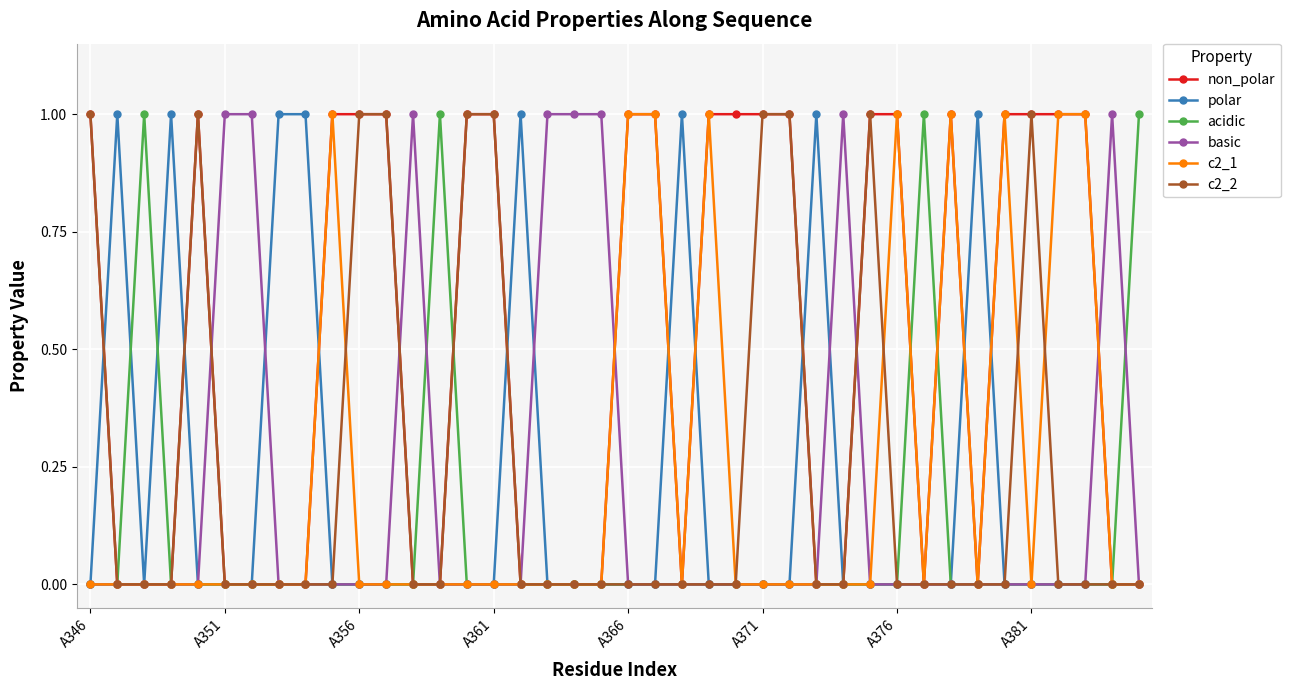

Which series has the largest total across all categories?

non_polar